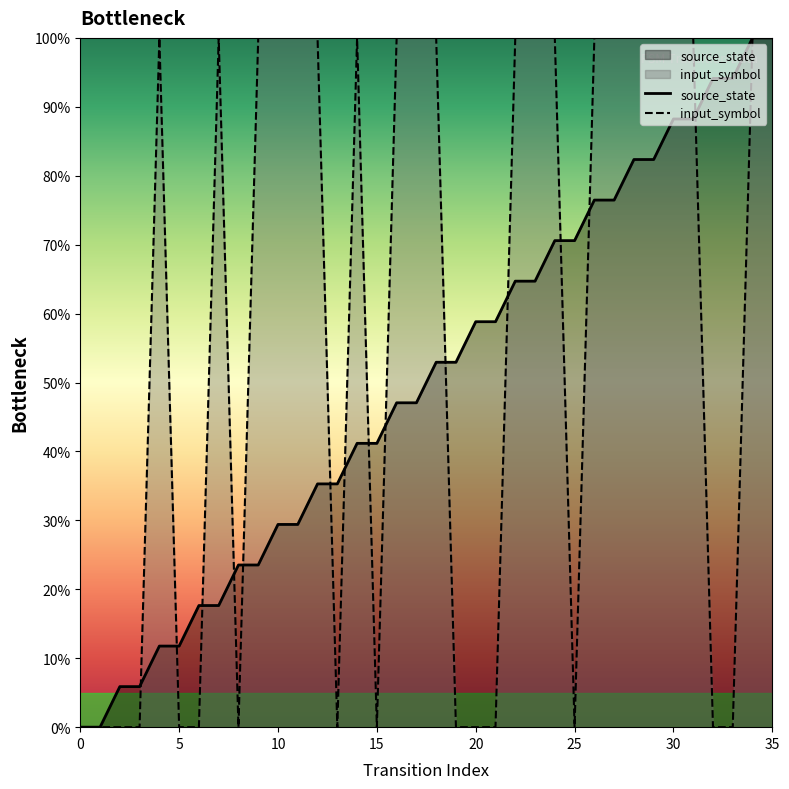

After their last crossing, which series has the higher values: source_state or input_symbol?

source_state